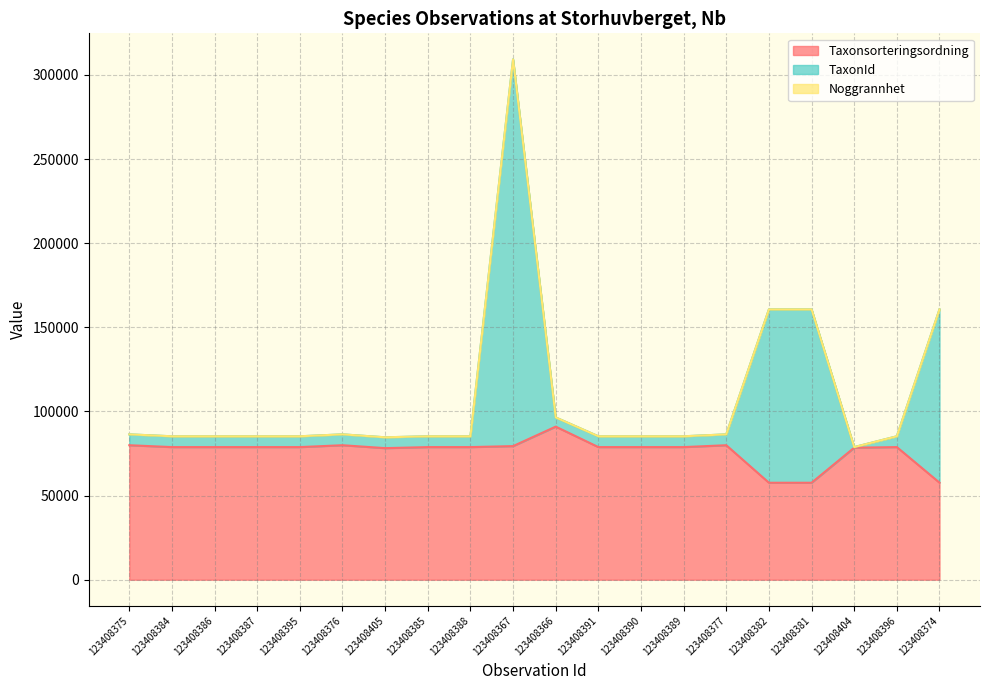

Does the chart display data point markers on the line(s)?

No